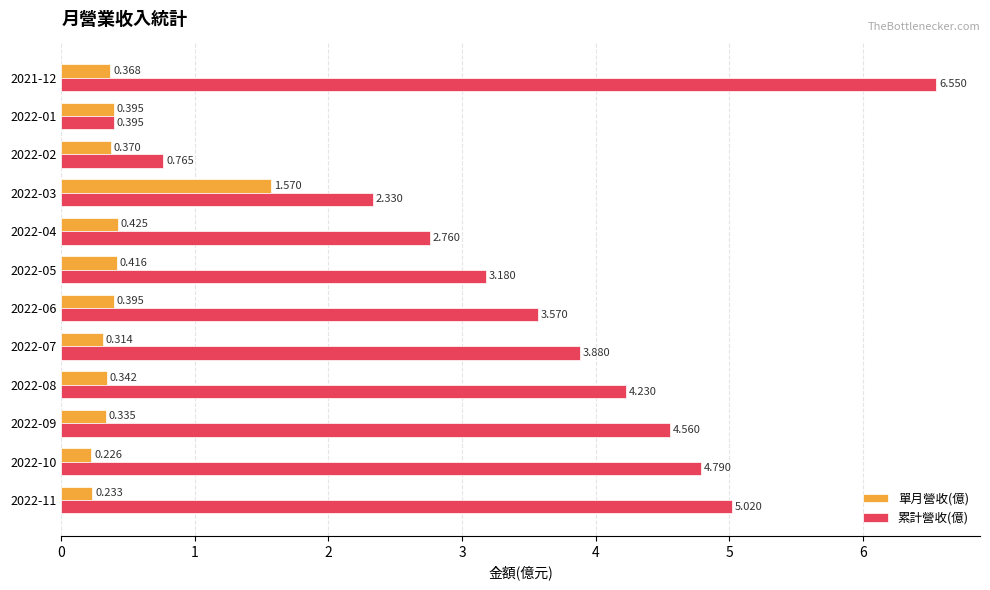

Which series has the largest total across all categories?

累計營收(億)